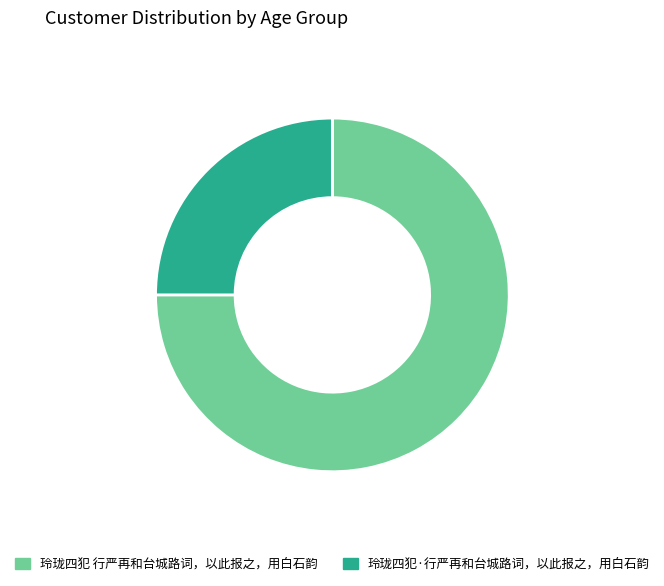

Which slice is the largest?

玲珑四犯 行严再和台城路词，以此报之，用白石韵